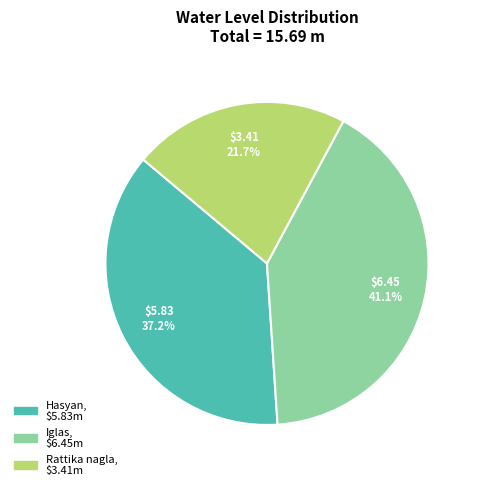

Which category has the biggest portion of the pie?

Iglas